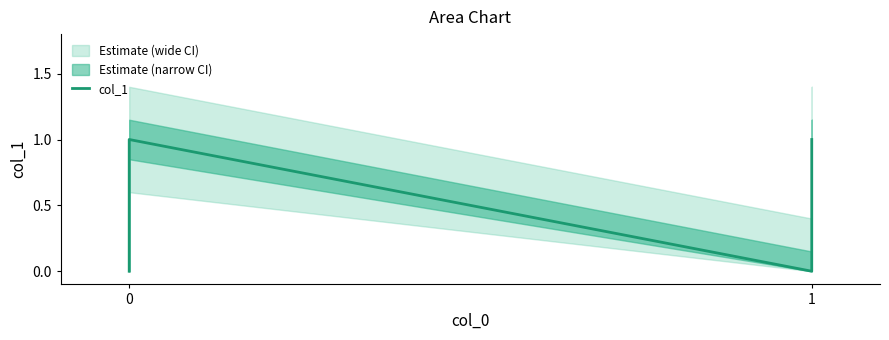

Does the chart display data point markers on the line(s)?

No